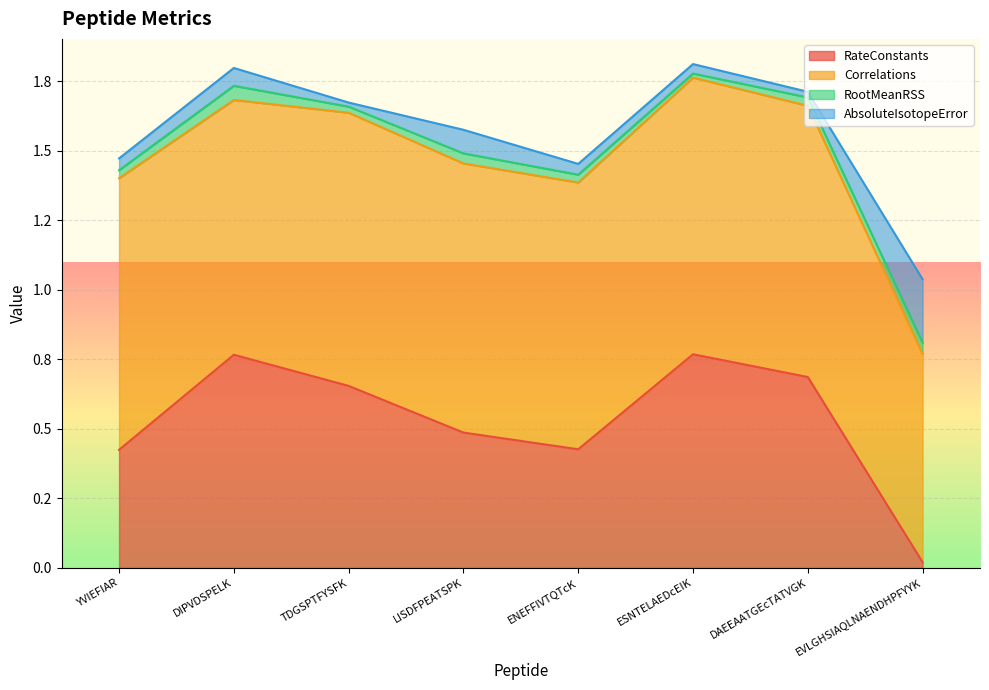

What is the average value of the RateConstants series?

0.5